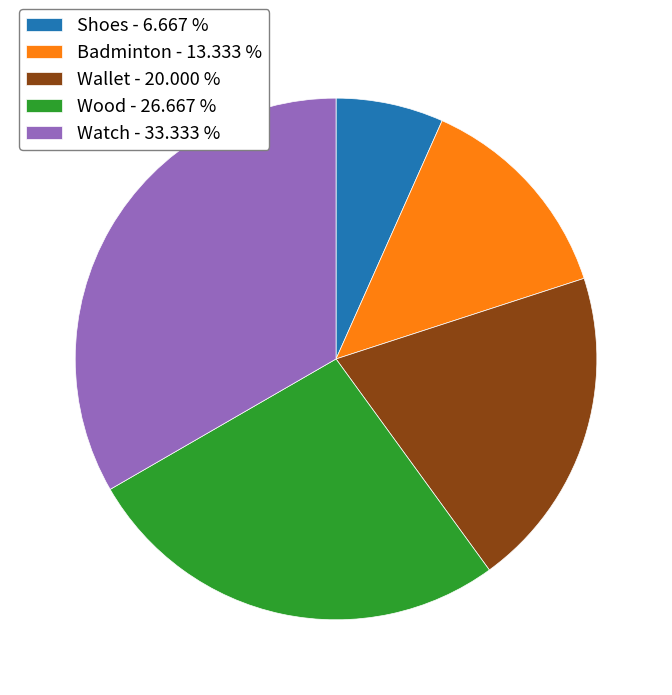

Does Wood account for over 50% of the chart?

No